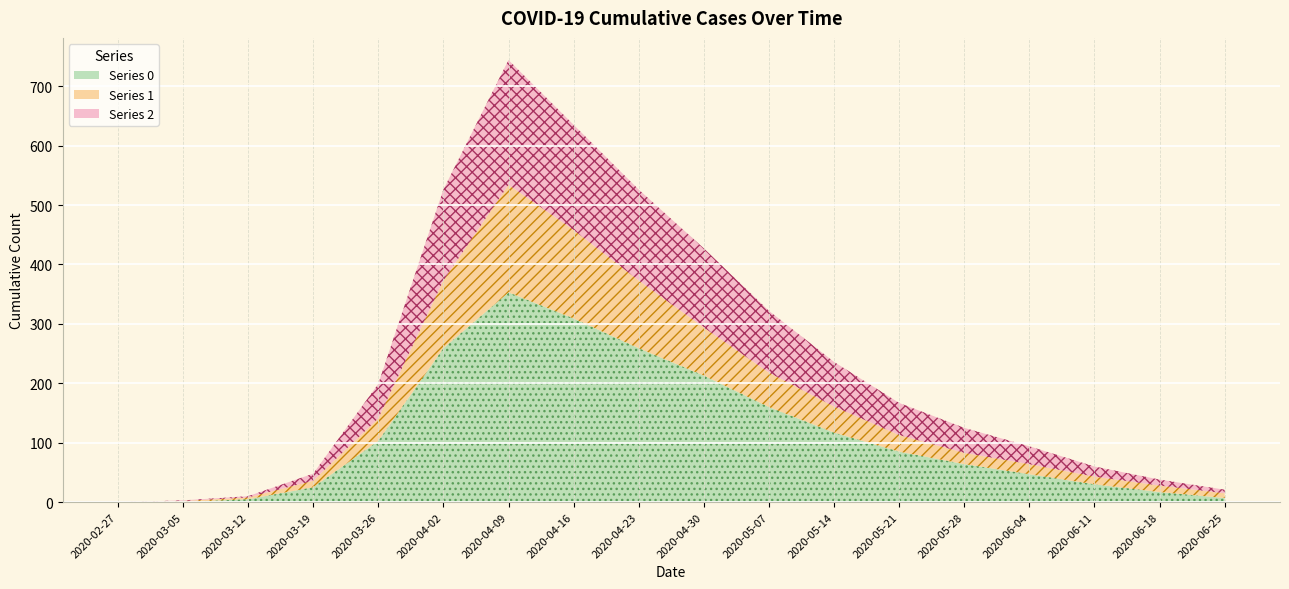

Where does the Series 0 series first go above 85?

2020-03-26